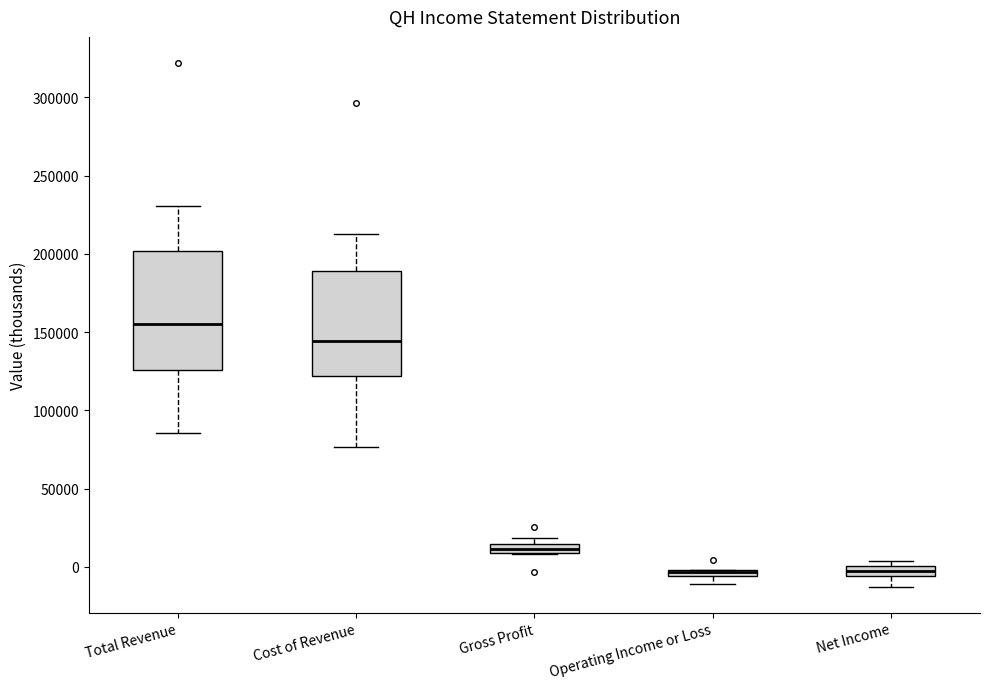

Where does the median line of the box for Total Revenue sit on the y-axis? The values are not printed on the chart, so give them approximately, as read against the axis.

155000